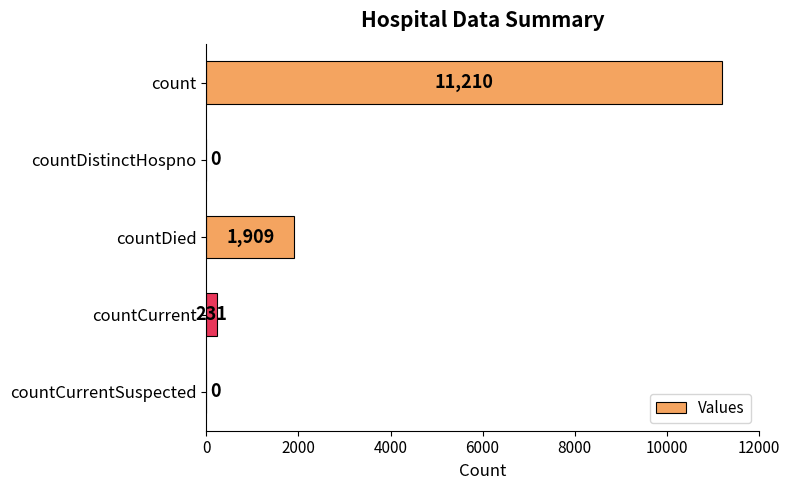

Reading bottom to top, transcribe all the data shown in this chart.

countCurrentSuspected=0	countCurrent=231	countDied=1909	countDistinctHospno=0	count=11210